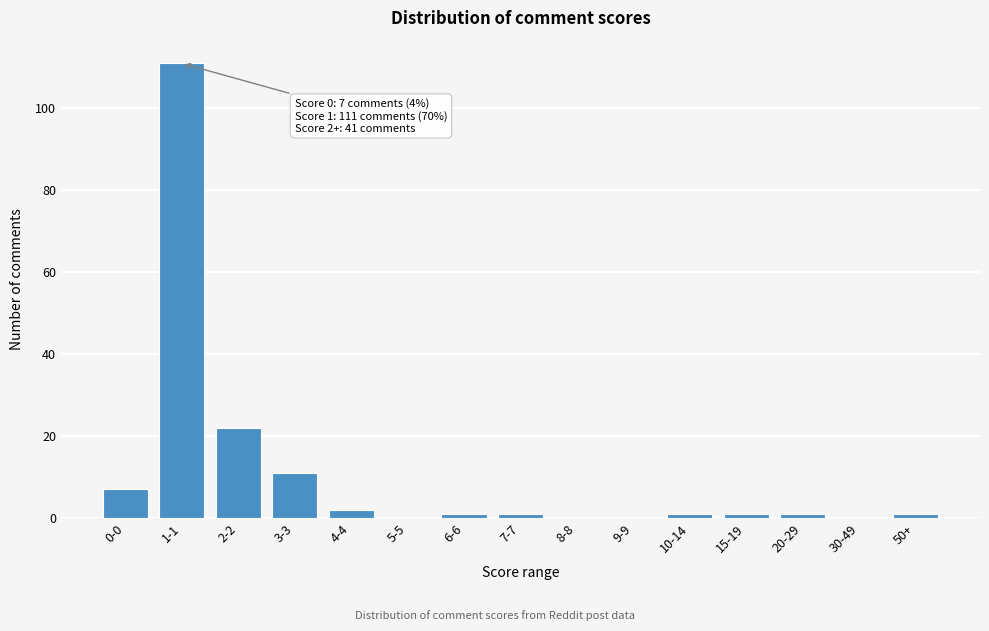

Reading left to right, list all the values displayed in this chart.

0-0=7	1-1=111	2-2=22	3-3=11	4-4=2	5-5=0	6-6=1	7-7=1	8-8=0	9-9=0	10-14=1	15-19=1	20-29=1	30-49=0	50+=1